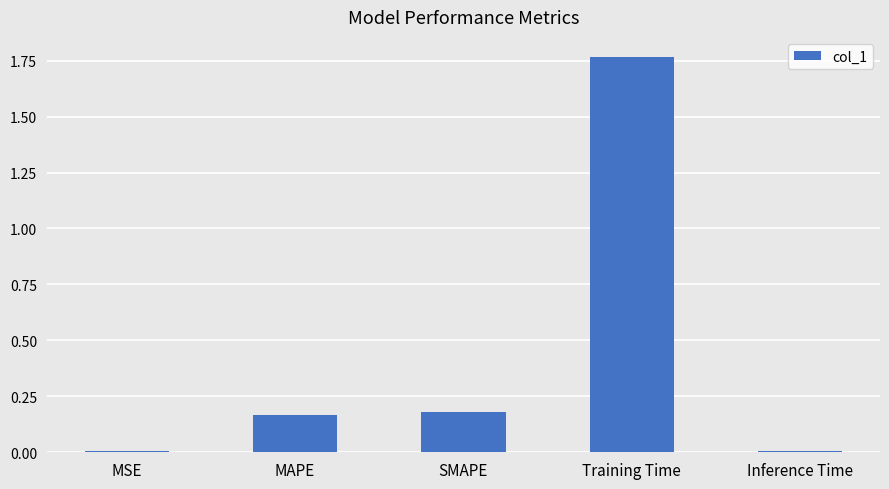

What is the sum of the values at Training Time and SMAPE?

1.9